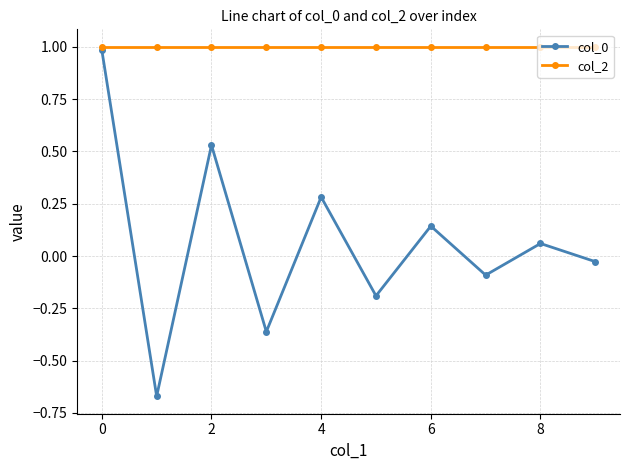

In col_0, how many points are lower than both neighbors (excluding endpoints)?

4